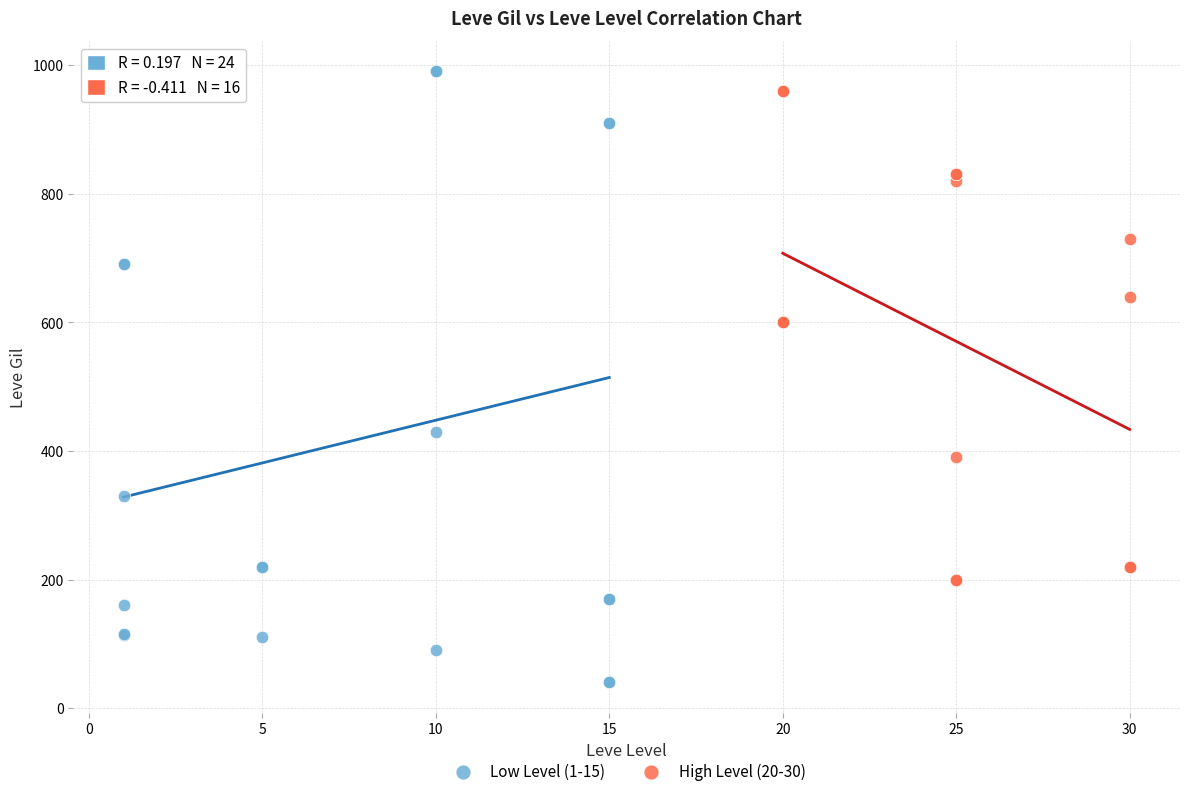

Which series has the largest Y range (max minus min)?

Low Level (1-15)